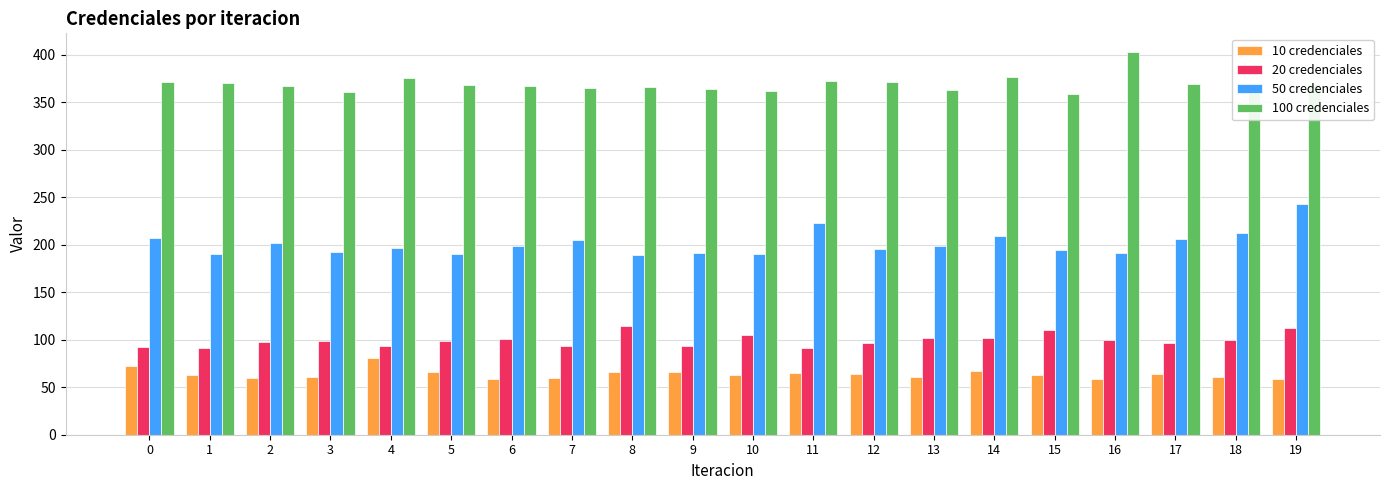

Between 3 and 17, which series saw the biggest shift?

50 credenciales